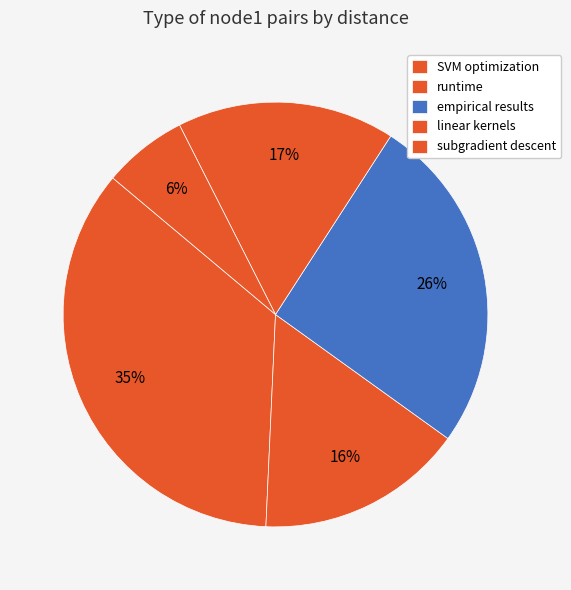

How many slices are in this pie chart?

5